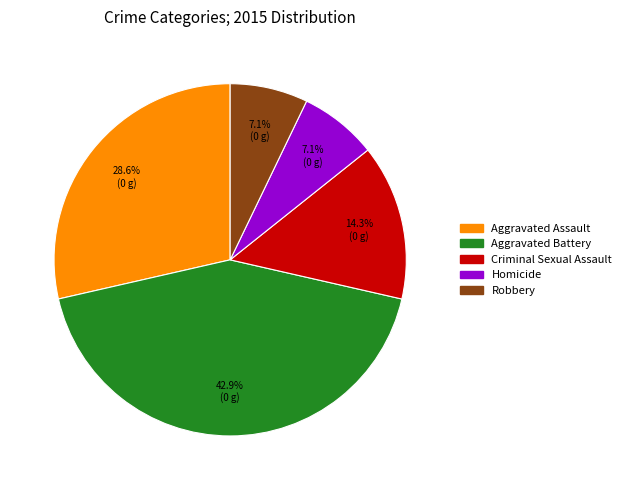

Approximately how many times larger is the value at Homicide compared to Aggravated Battery?

0.2